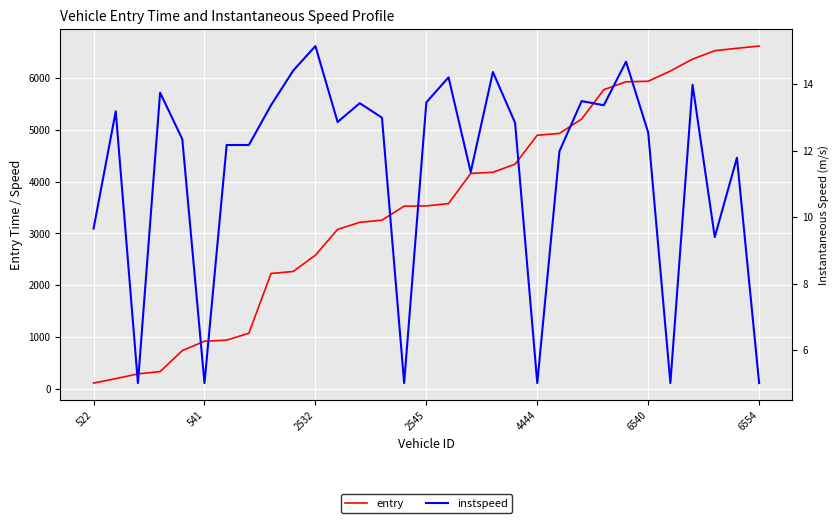

The entry series shows 918.5 at 541. True or false?

True